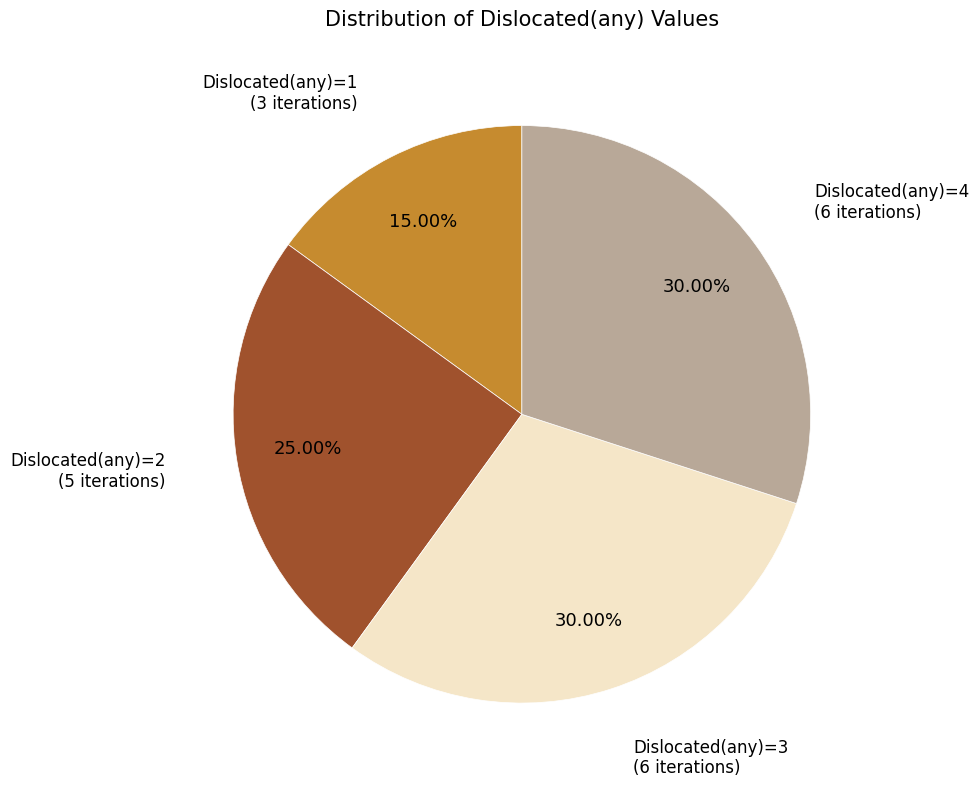

What is the ratio of the value at Dislocated(any)=2 to the value at Dislocated(any)=4?

0.8